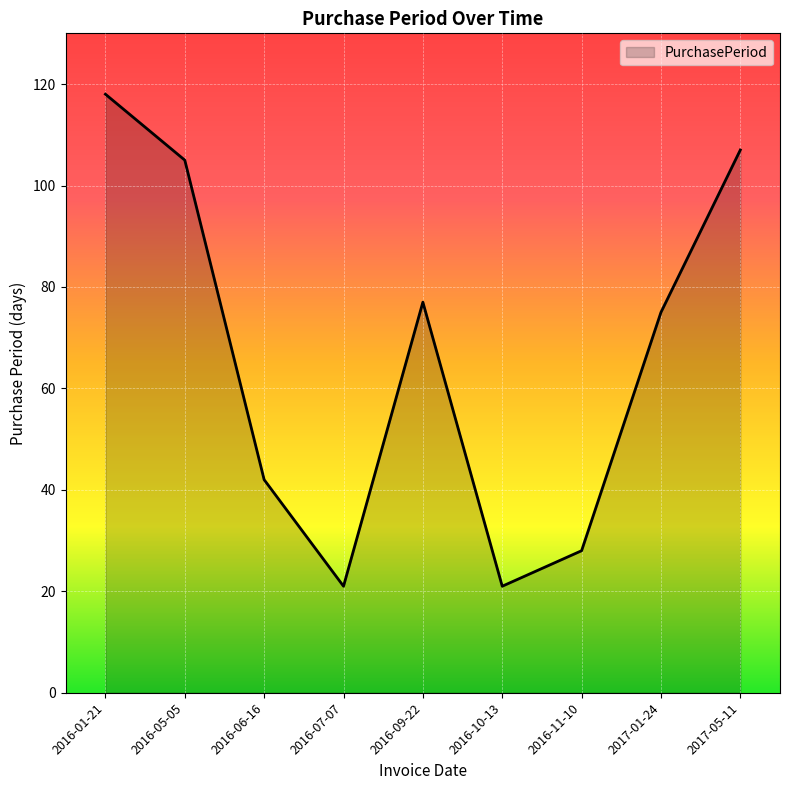

Reading left to right, transcribe all the data shown in this chart.

118	105	42	21	77	21	28	75	107